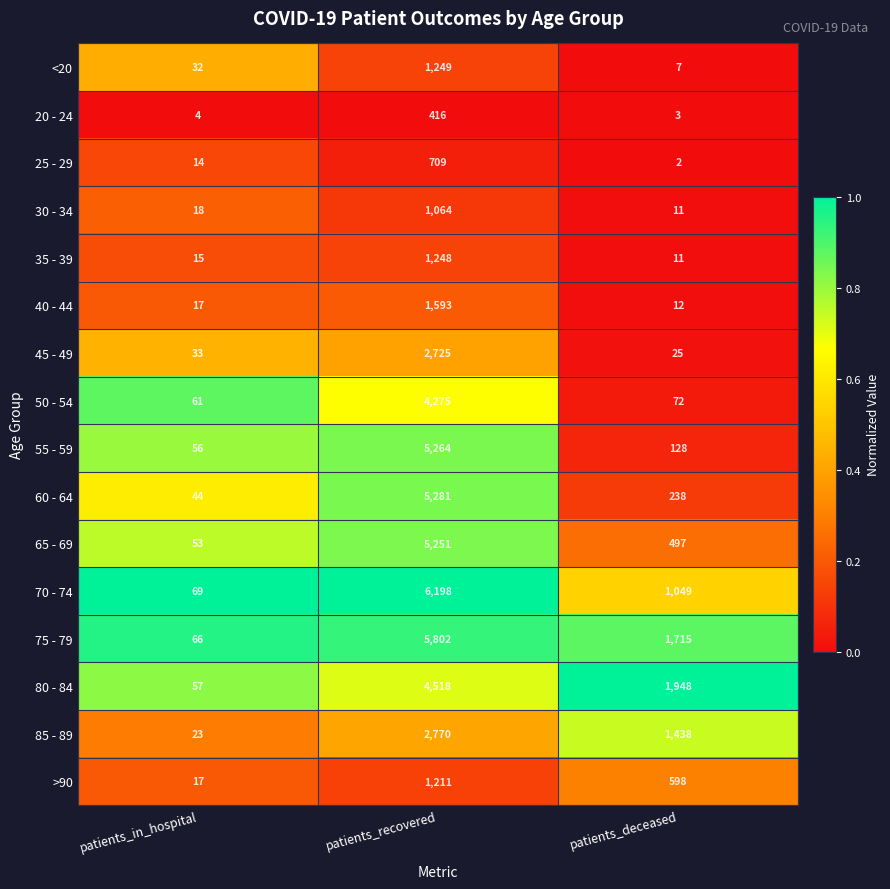

Is it true that 20 - 24 equals 3 at patients_deceased?

True